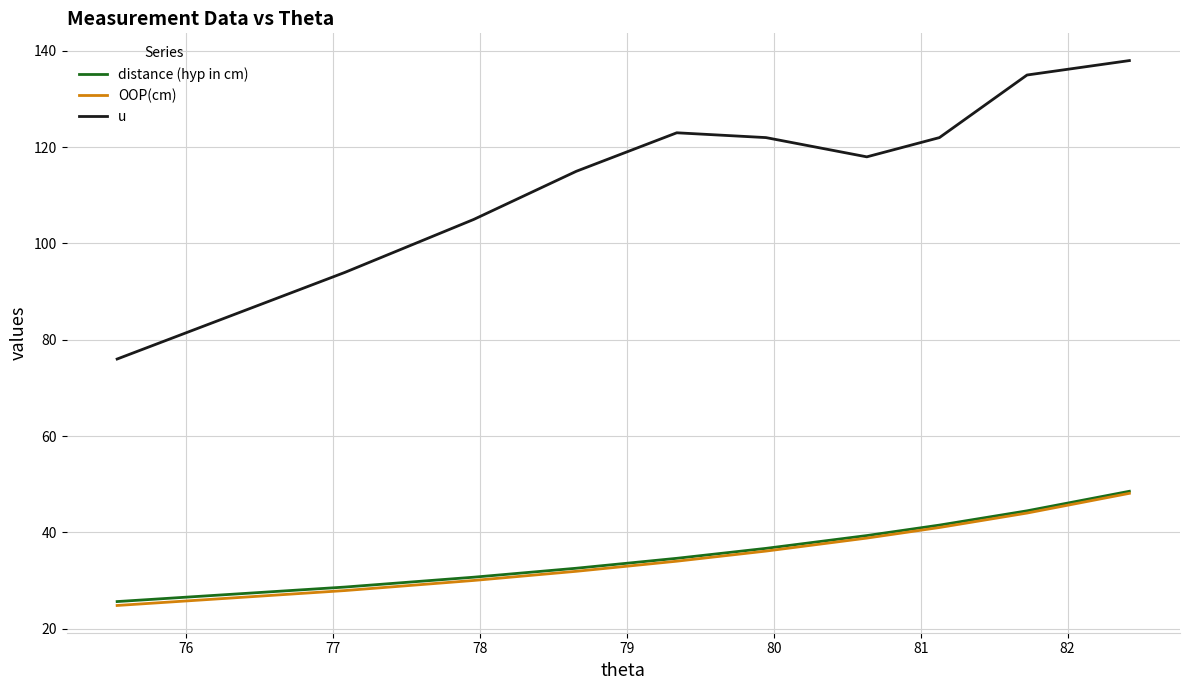

Which series has the largest range (max minus min)?

u